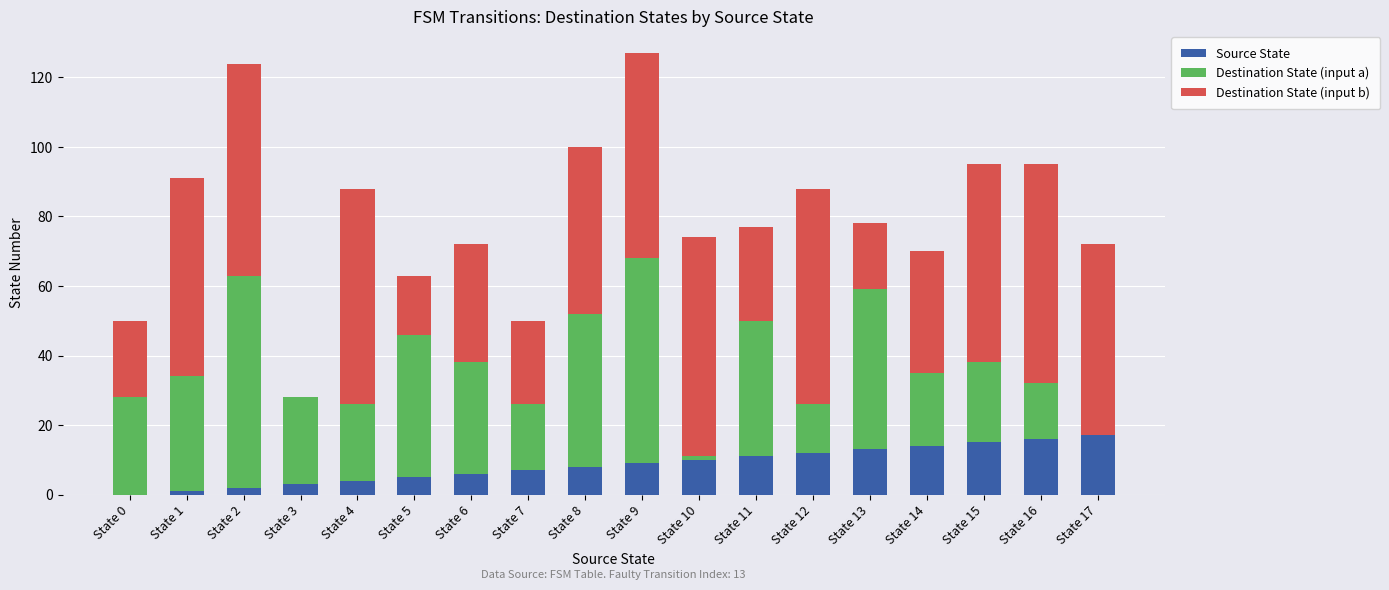

At which category is the sum across all series the highest?

State 9